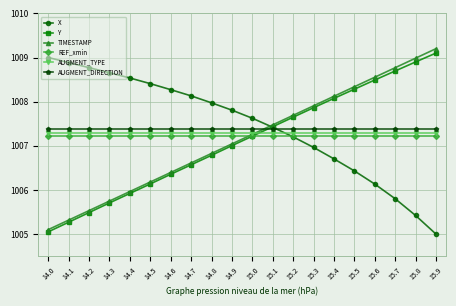

True or false: REF_xmin and Y intersect in this chart.

True